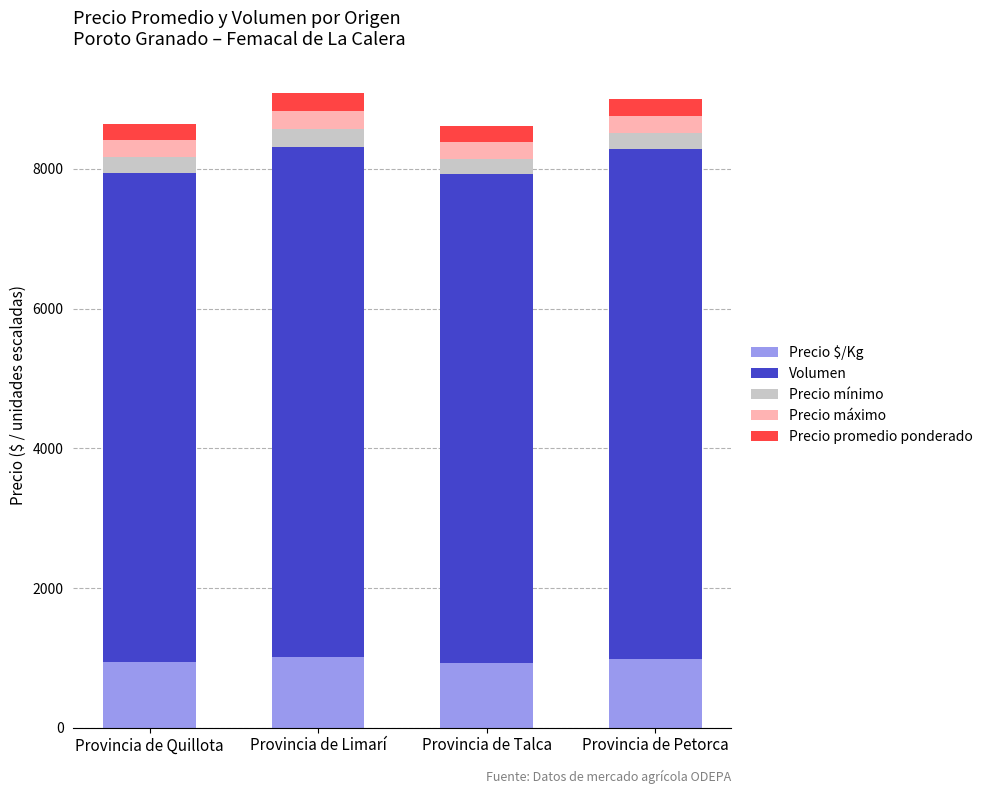

What is the highest value of the Precio $/Kg series?

1019